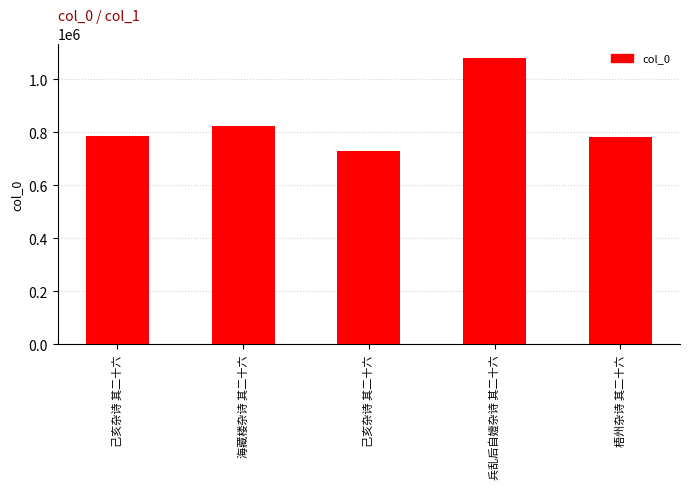

What is the difference between the maximum and minimum values?

351323